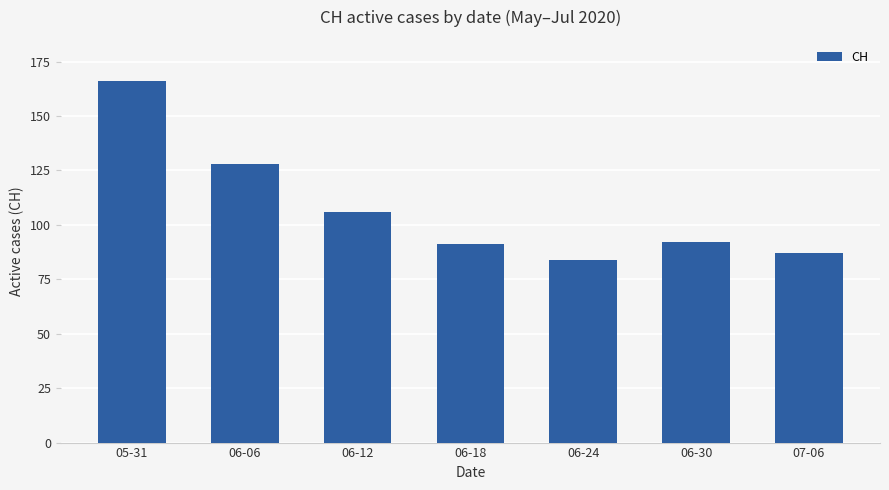

What is the label of the 7th bar from the left?

07-06